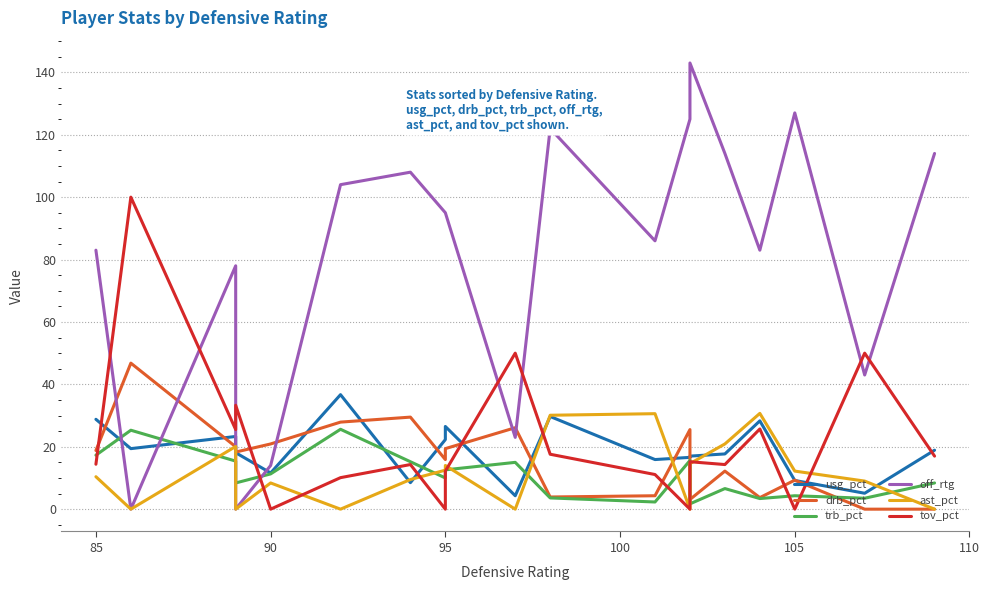

What are all the series names shown in the legend?

usg_pct, drb_pct, trb_pct, off_rtg, ast_pct, tov_pct